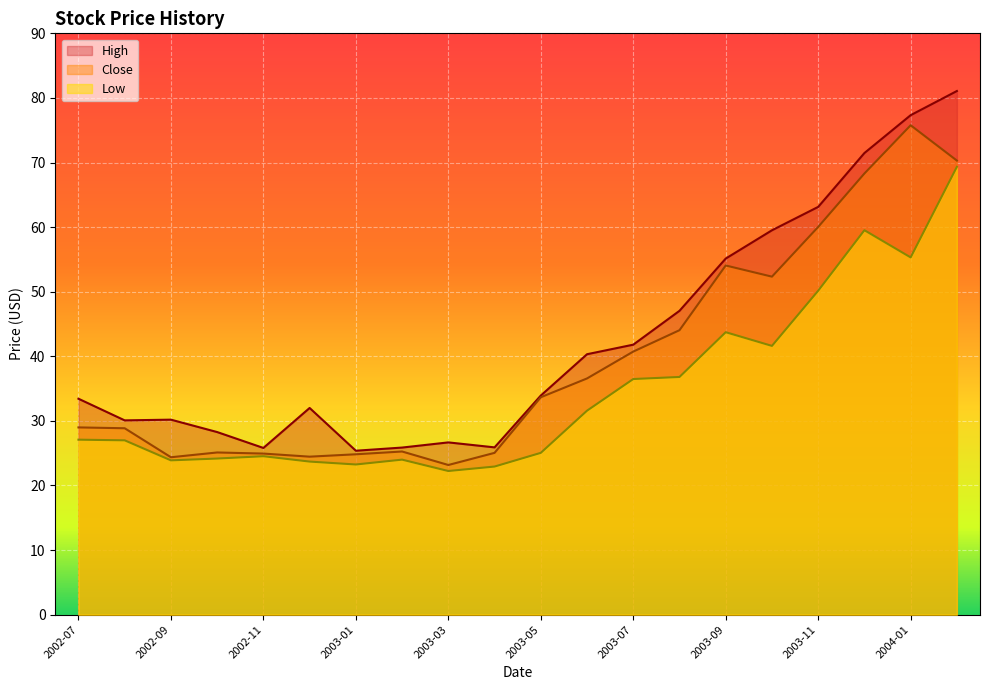

How many distinct data groups are displayed?

3